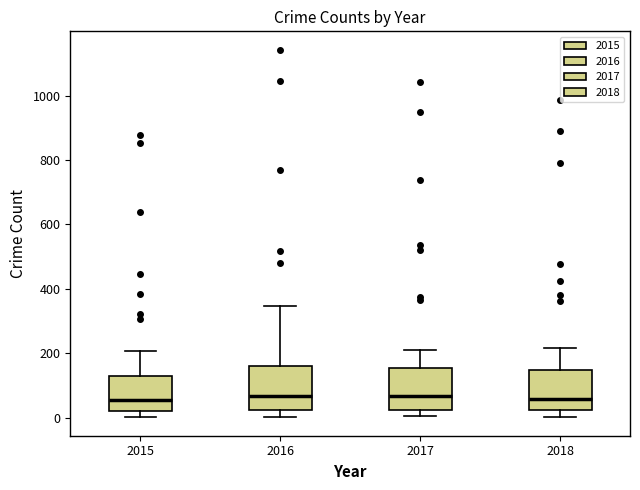

Where does the lower whisker of the box at x = 2015 end on the y-axis? The values are not printed on the chart, so give them approximately, as read against the axis.

0